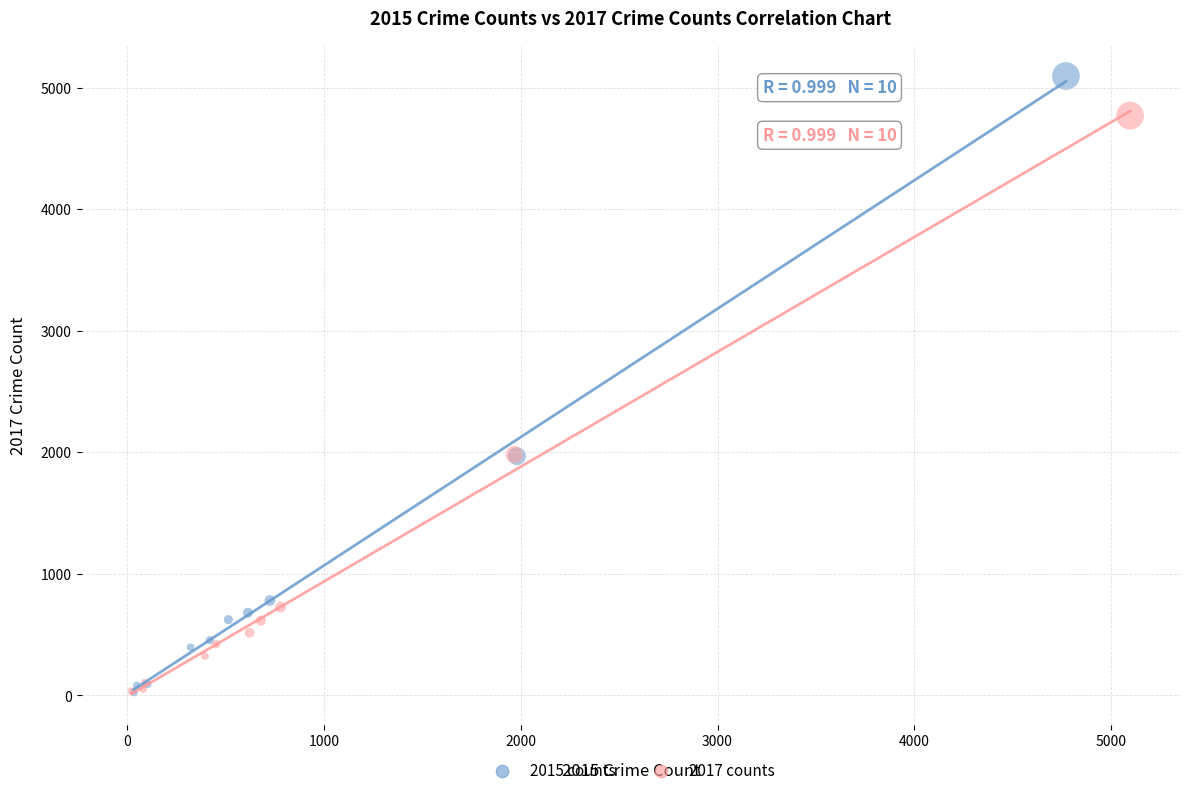

Which series has the widest spread of Y values?

2015 counts